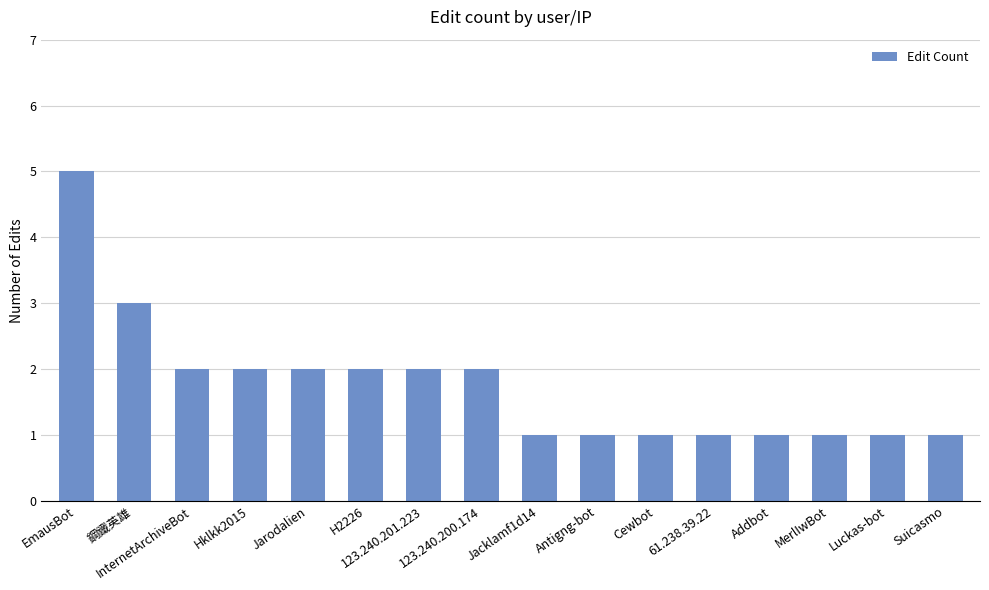

What is the greatest value displayed?

5